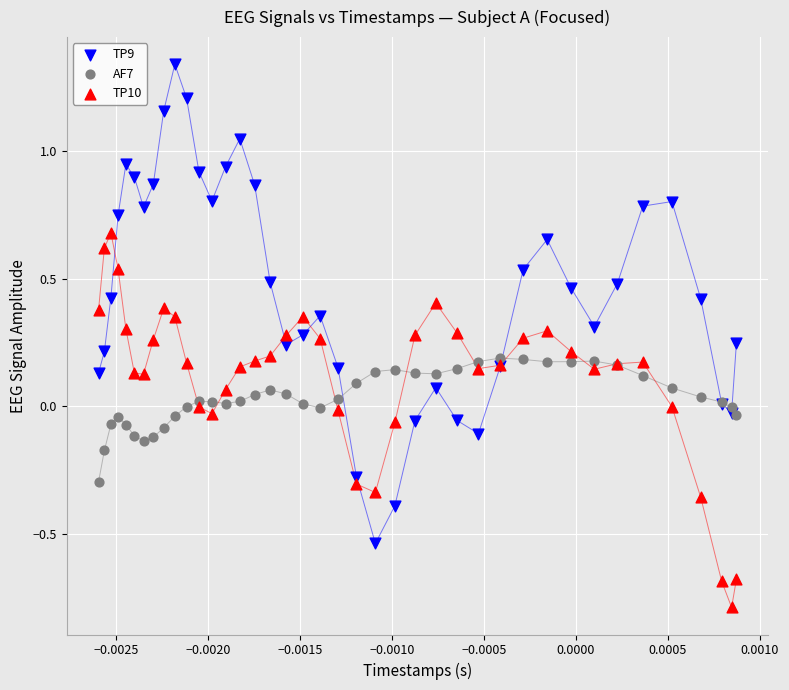

Which series contains the highest Y value?

TP9